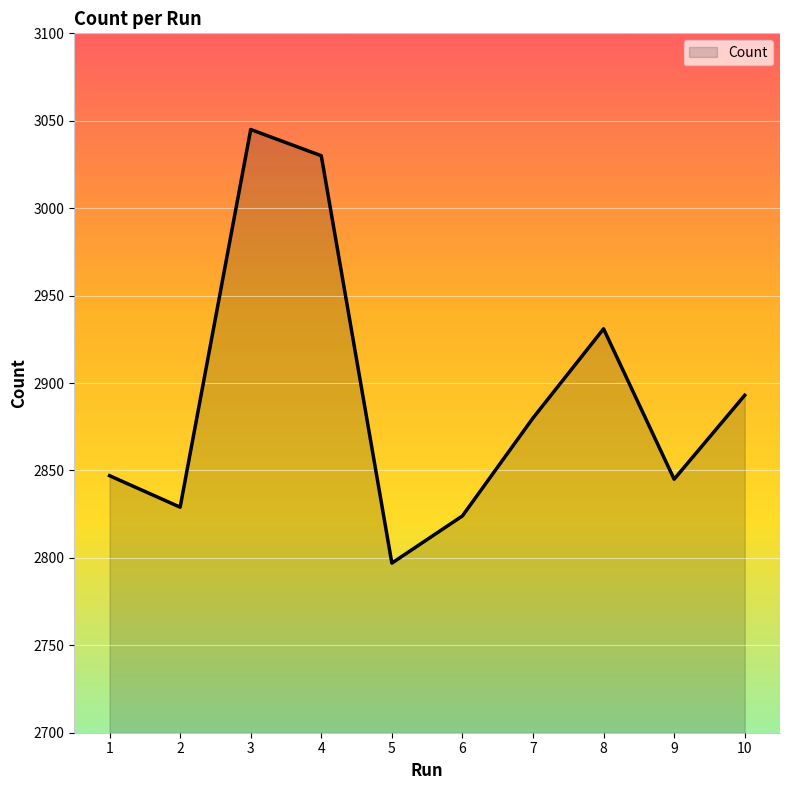

Between 10 and 5, which is larger?

10